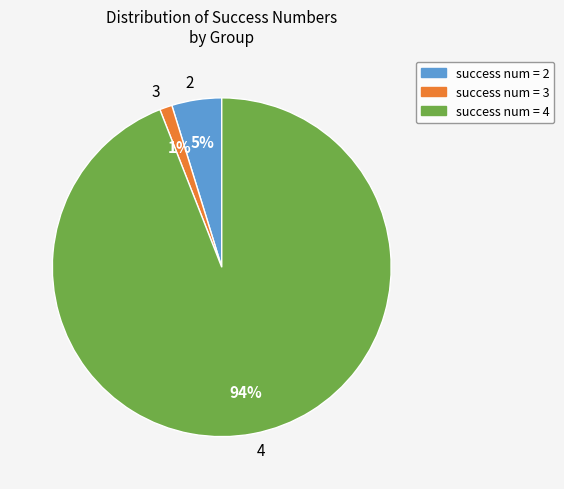

To the nearest percent, what is the combined percentage of 3 and 2?

6%